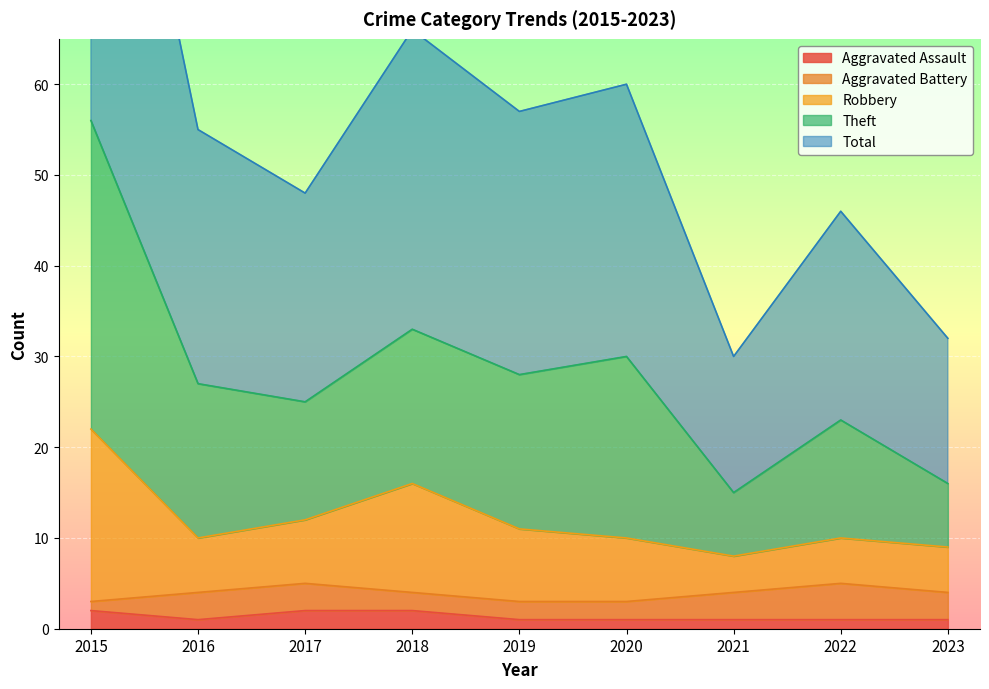

Is it true that Aggravated Assault equals 1 at 2023?

True